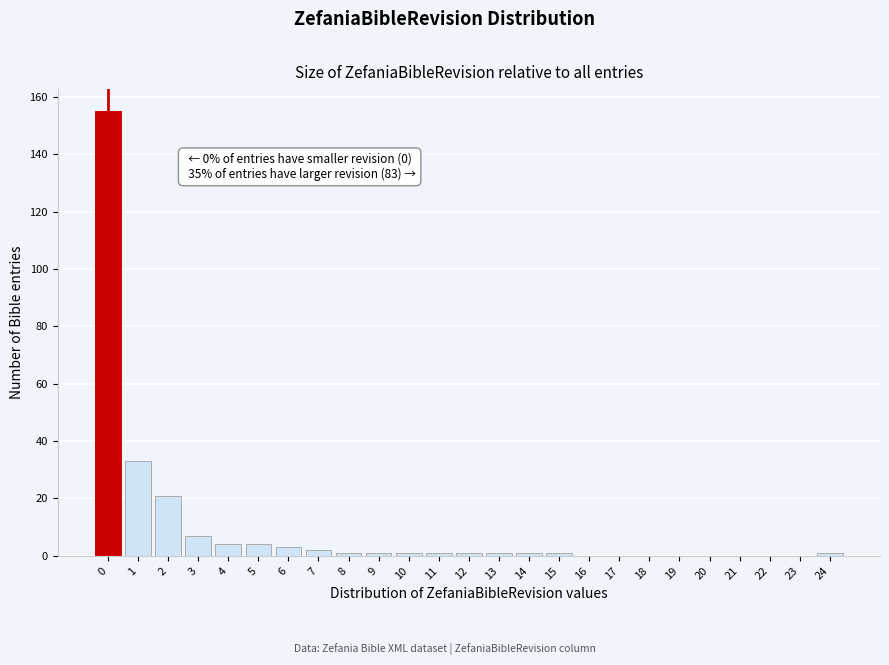

Reading right to left, what are all the values shown in this chart?

24=1	23=0	22=0	21=0	20=0	19=0	18=0	17=0	16=0	15=1	14=1	13=1	12=1	11=1	10=1	9=1	8=1	7=2	6=3	5=4	4=4	3=7	2=21	1=33	0=155